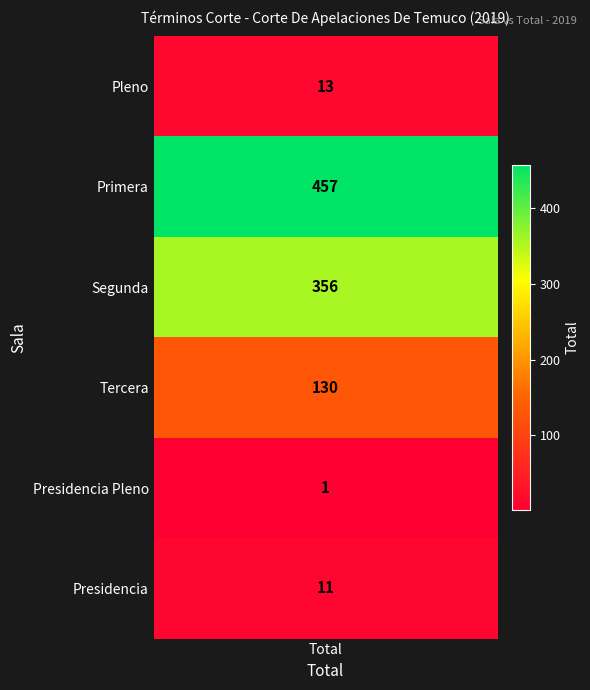

Is it true that the value at 3 is 50?

False